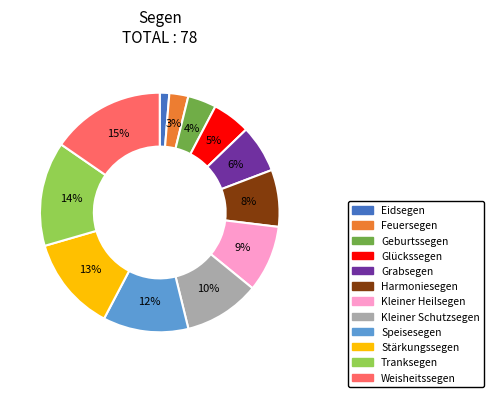

What is the smallest slice in the pie chart?

Eidsegen